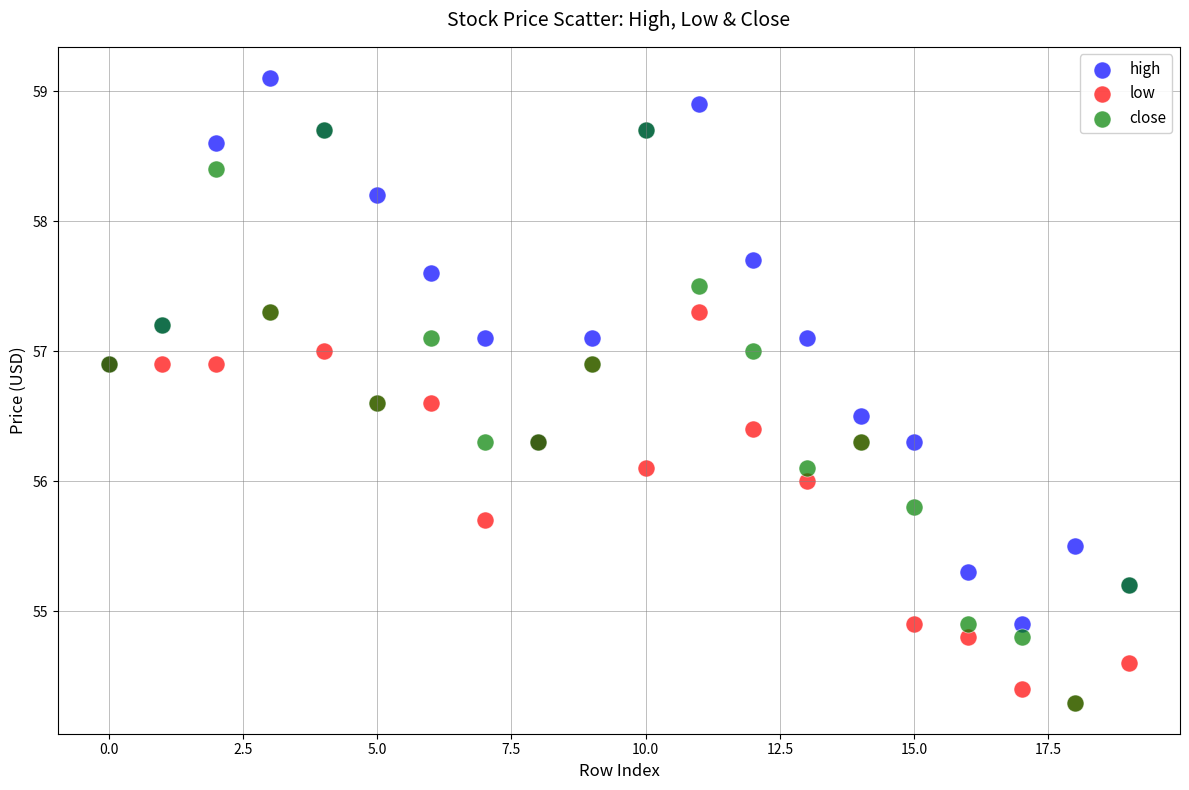

What are all the series names shown in the legend?

high, low, close